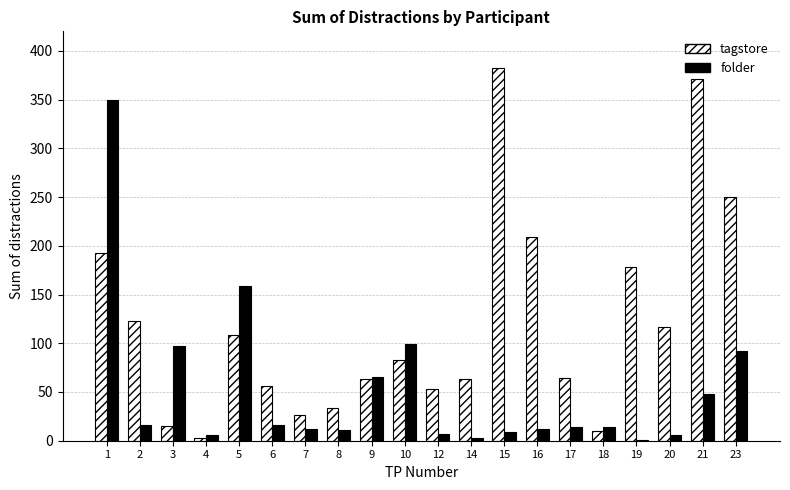

What is the sum of all tagstore values?

2401